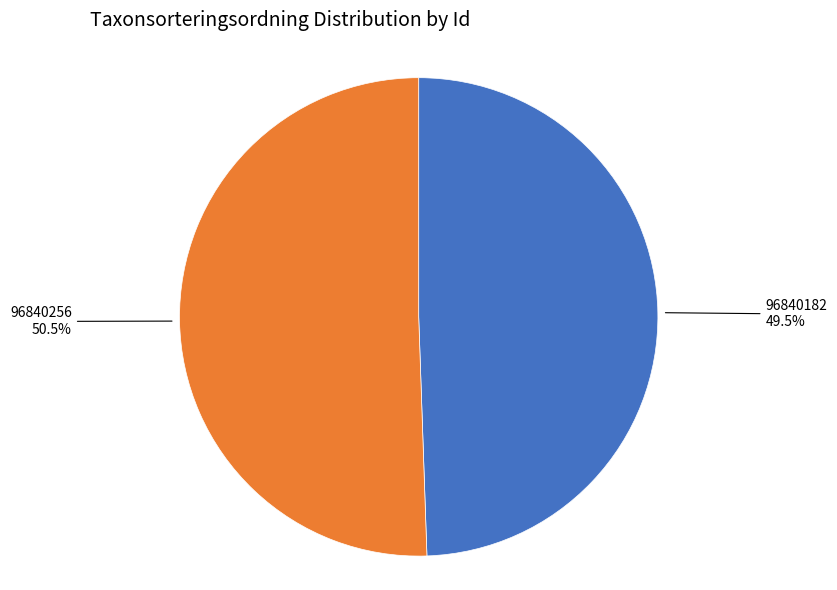

Between 96840256 and 96840182, which is larger?

96840256